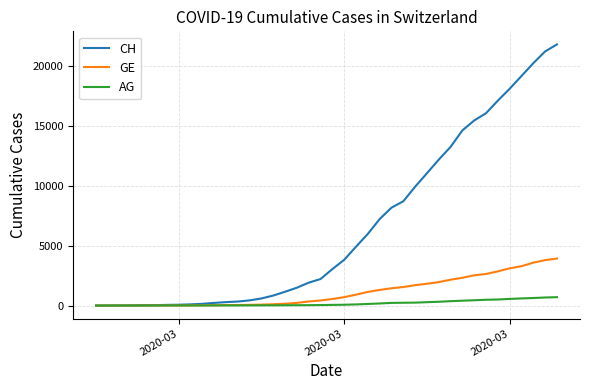

How many series are shown in this chart?

3